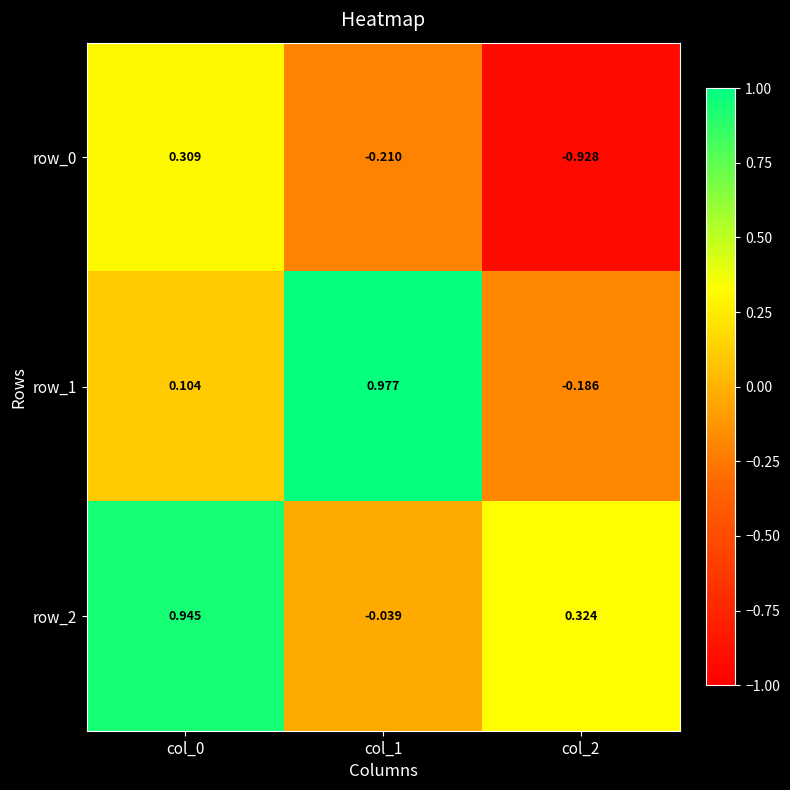

Which category has the highest value across all series?

col_1